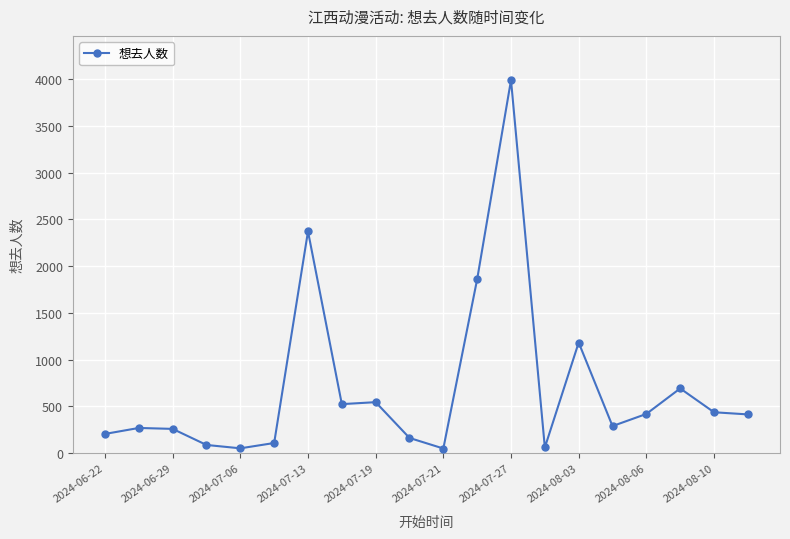

What is the greatest value displayed?

3991